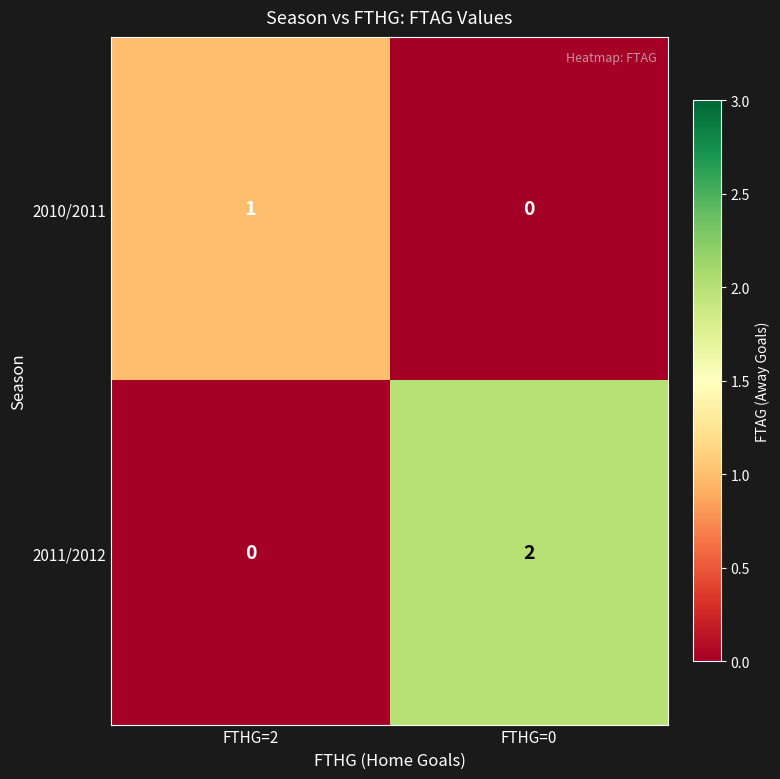

Where is 2011/2012 nearest to the value 1?

FTHG=2